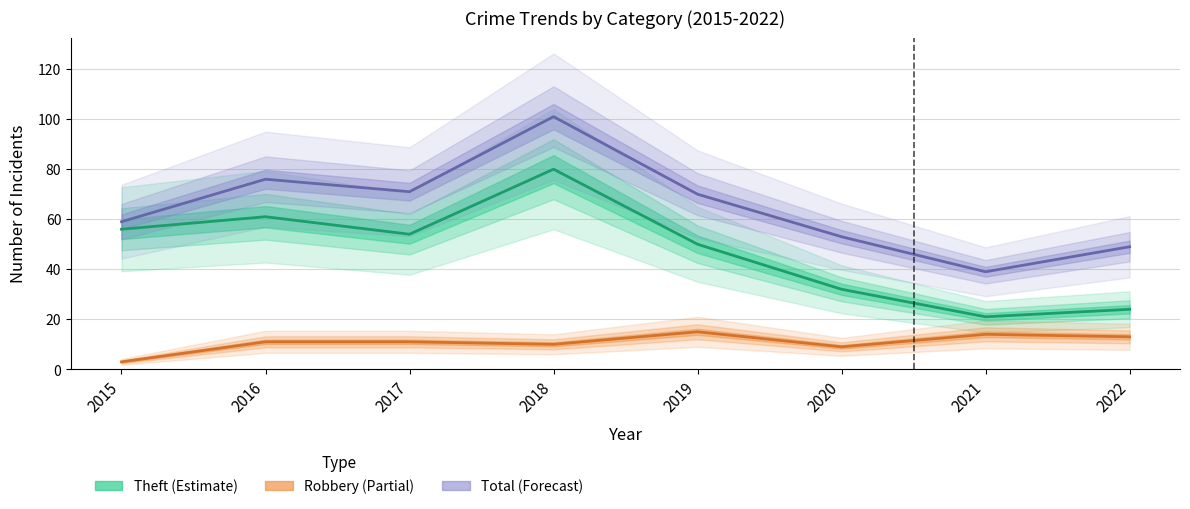

Which label corresponds to the smallest value in the chart?

2015